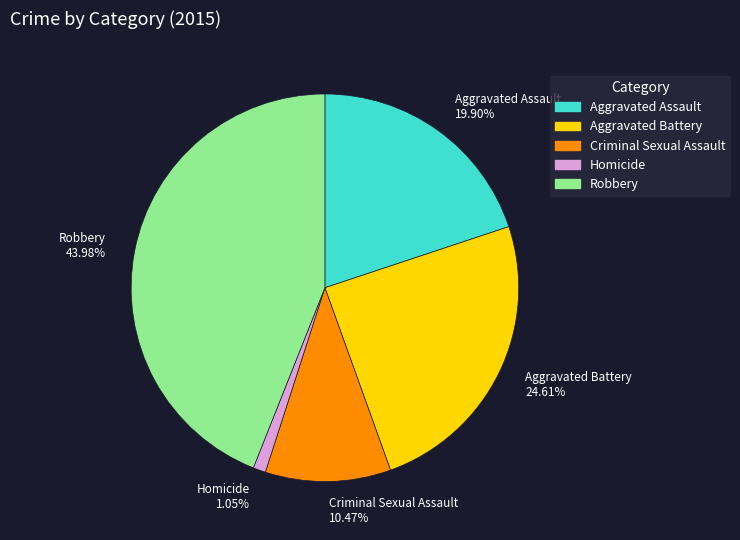

Rank the categories by value from lowest to highest.

Homicide, Criminal Sexual Assault, Aggravated Assault, Aggravated Battery, Robbery